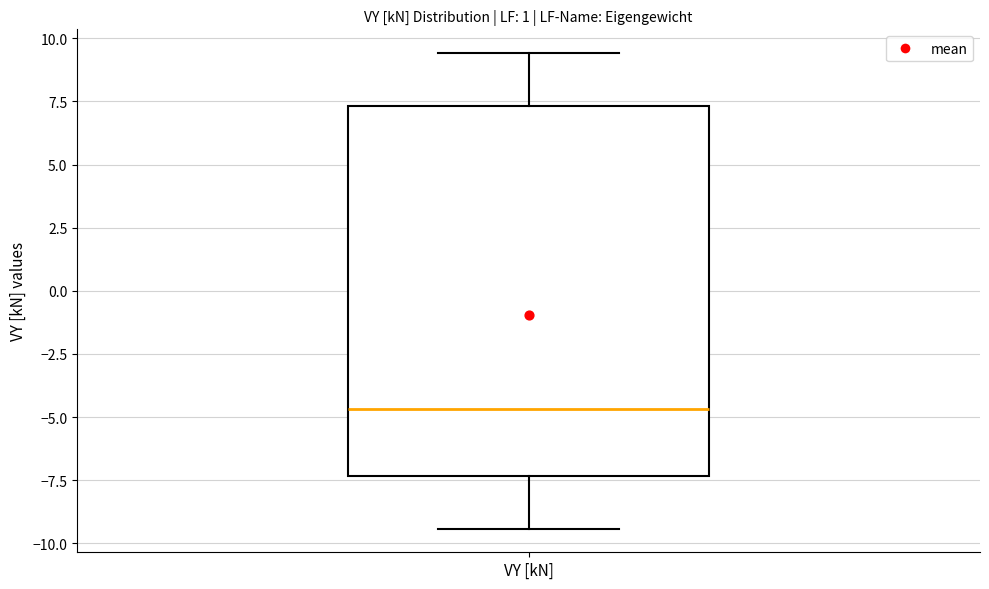

Where does the upper whisker of the box for VY [kN] end on the y-axis? The values are not printed on the chart, so give them approximately, as read against the axis.

9.5